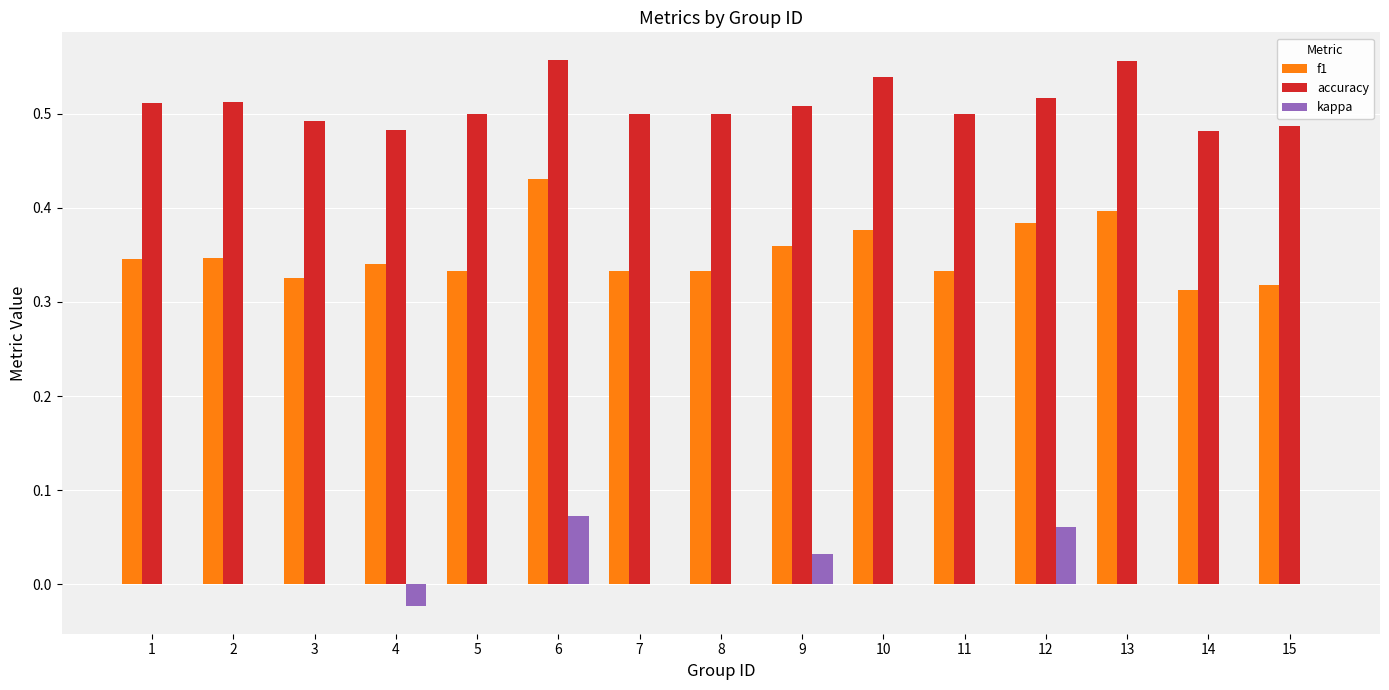

What is the total value across all series at 12?

1.0